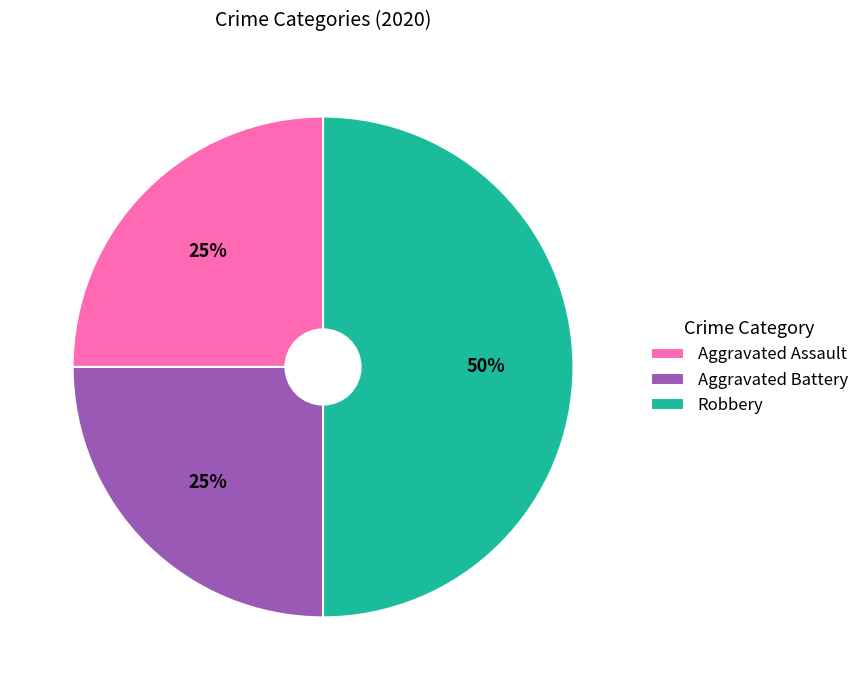

Do Robbery and Aggravated Assault together represent more than half of the pie?

Yes